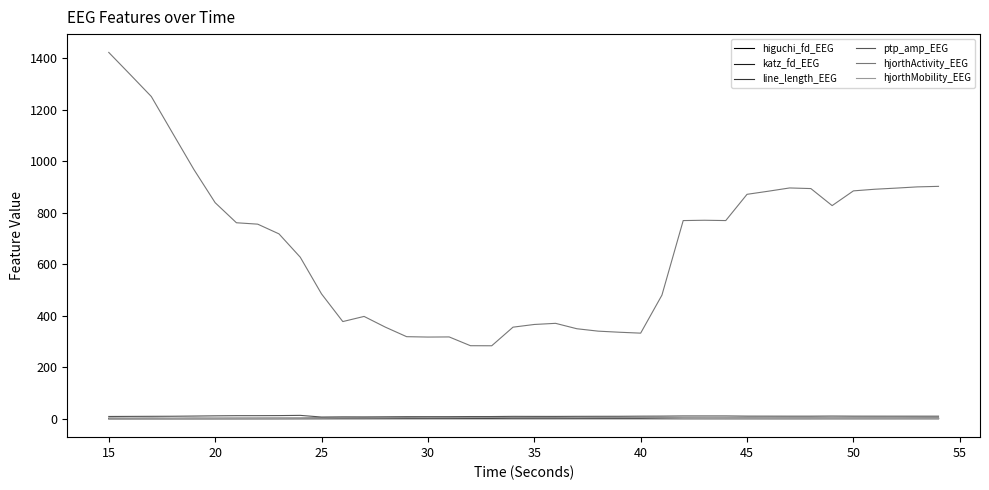

True or false: hjorthActivity_EEG and higuchi_fd_EEG intersect in this chart.

False